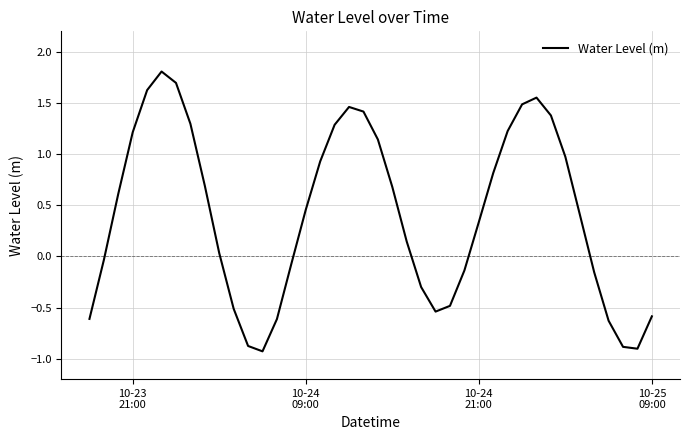

What is the minimum value shown in the chart?

-0.9